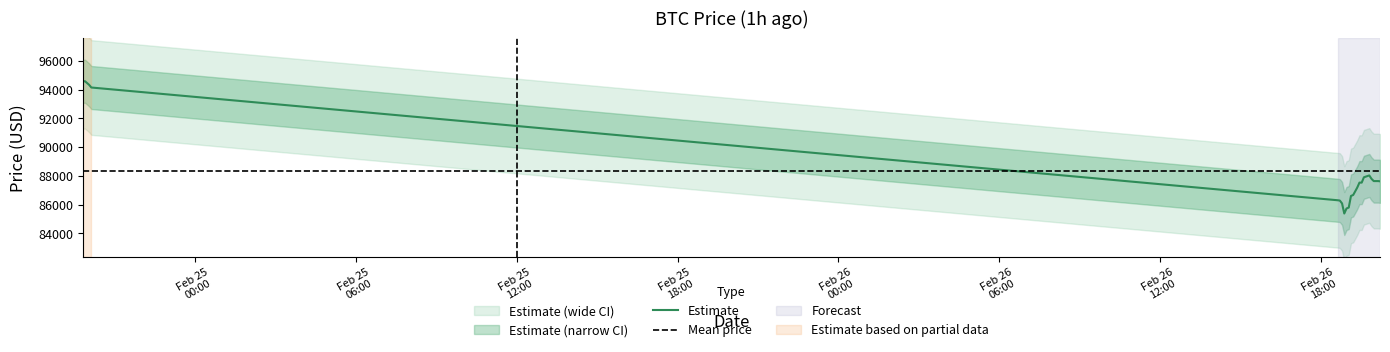

What is the label of the 21st point from the right?

2025-02-24 19:53